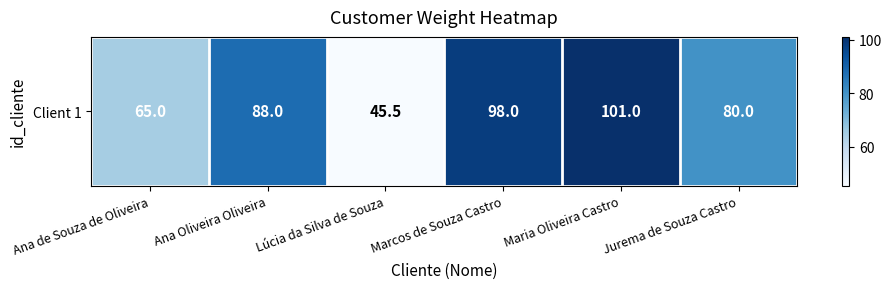

Where does the data first go above 88?

Marcos de Souza Castro